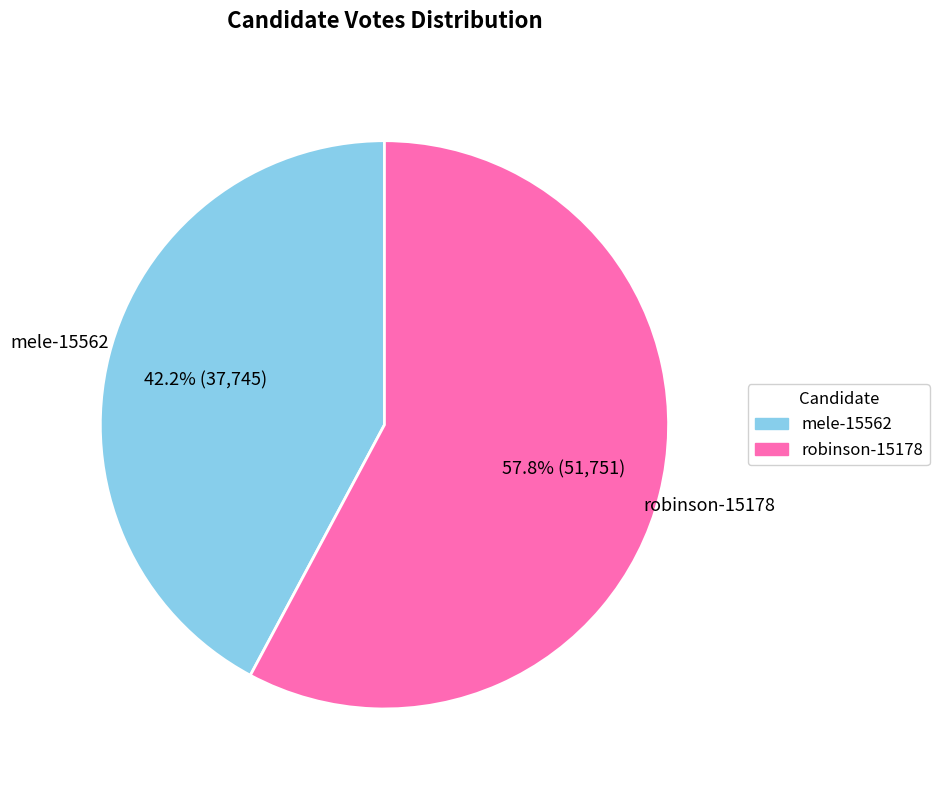

To the nearest percent, what is the difference between the mele-15562 and robinson-15178 slice percentages?

16%